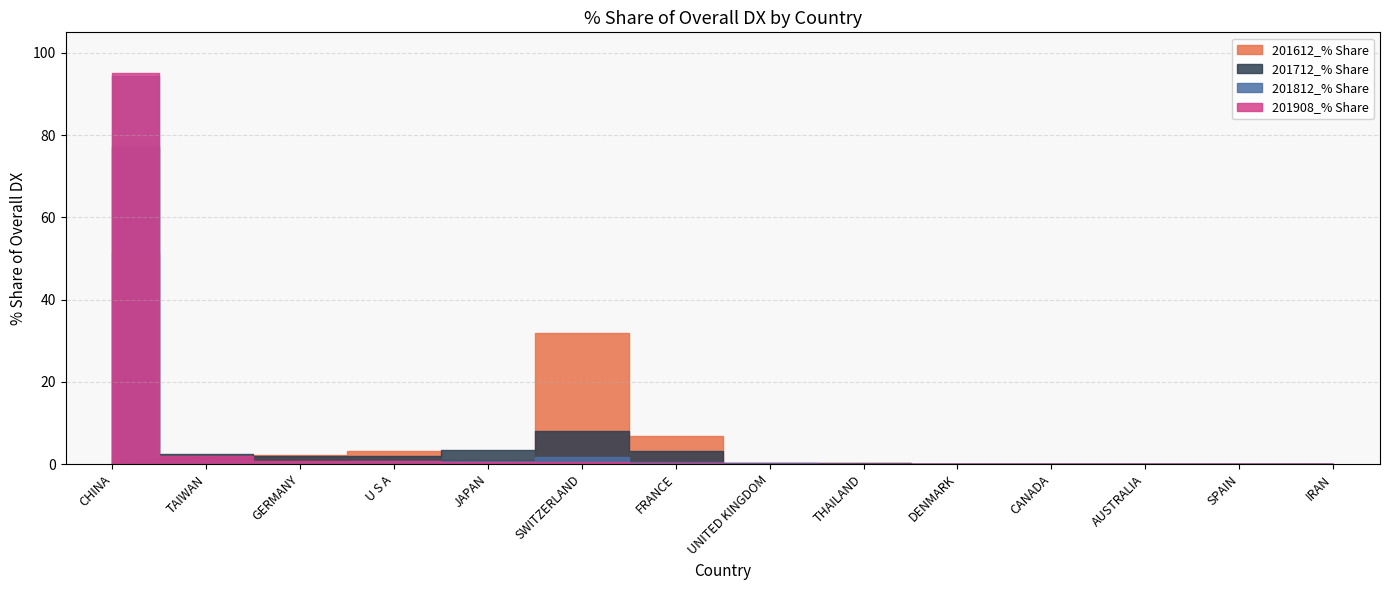

At DENMARK, list the series in order from largest to smallest.

201712_% Share, 201812_% Share, 201908_% Share, 201612_% Share